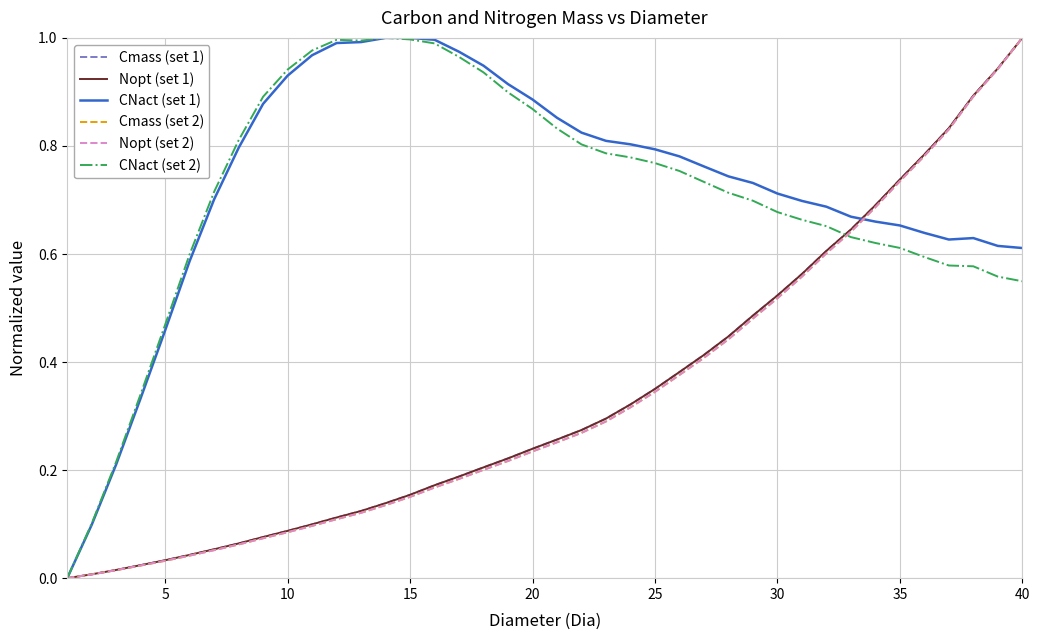

What is the sum of all Nopt (set 1) values?

13.5